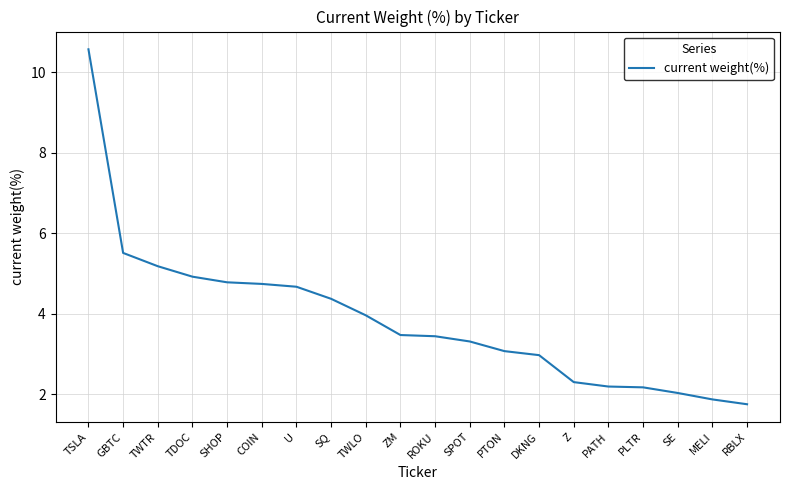

What is the greatest value displayed?

10.6